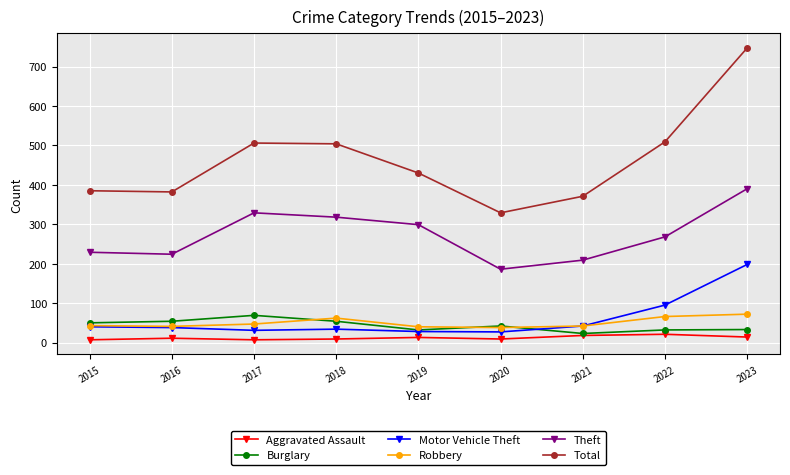

What is the maximum value for Motor Vehicle Theft?

198